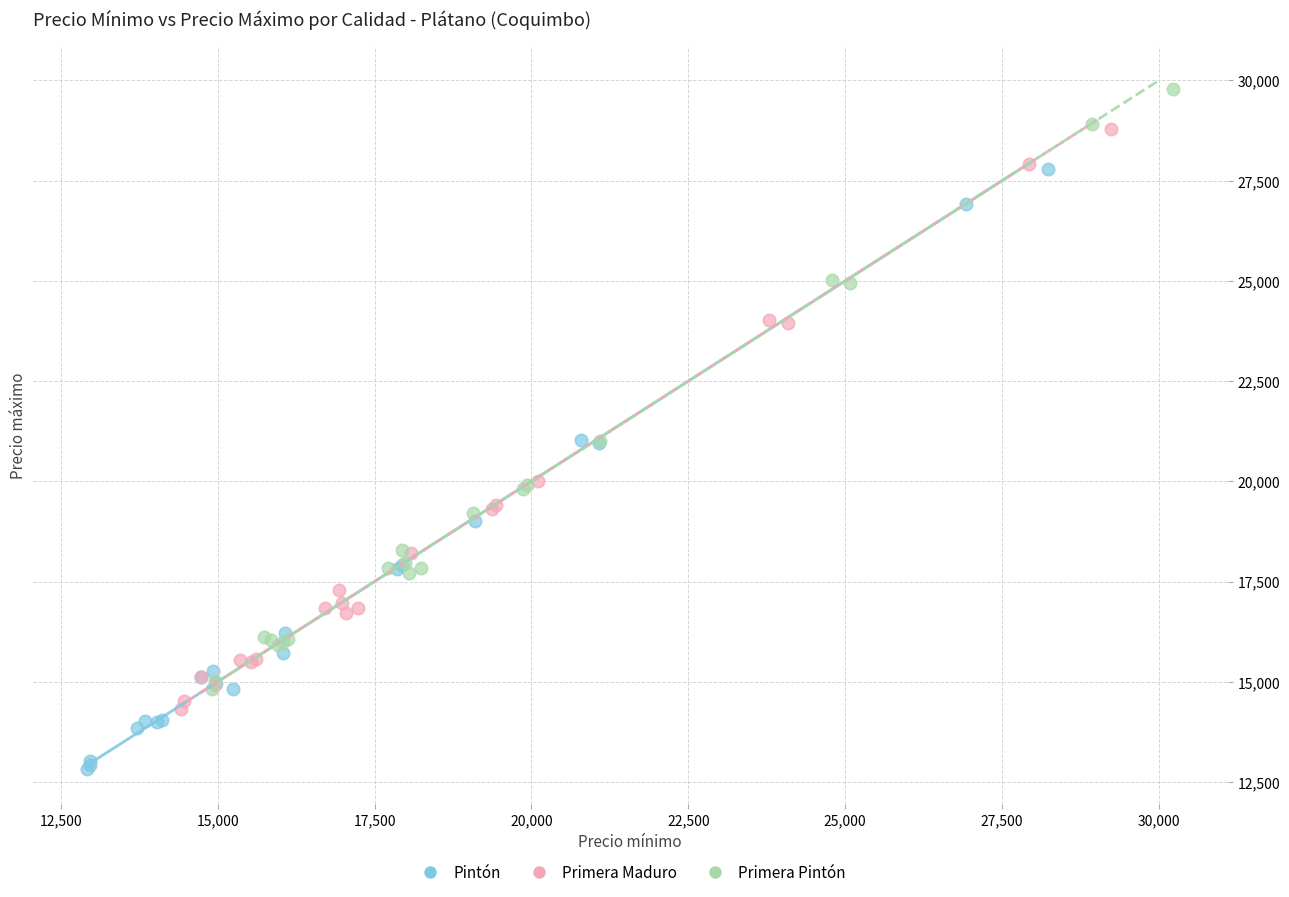

Which series contains the lowest Y value?

Pintón